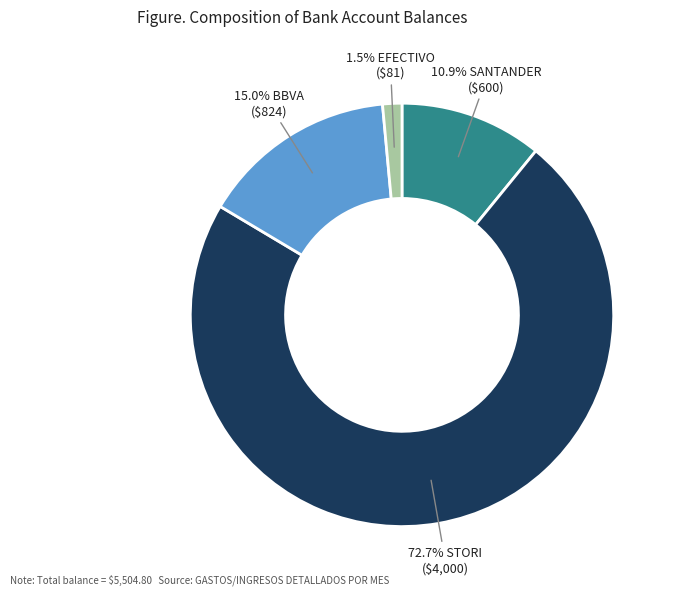

Does any single category account for the majority?

Yes